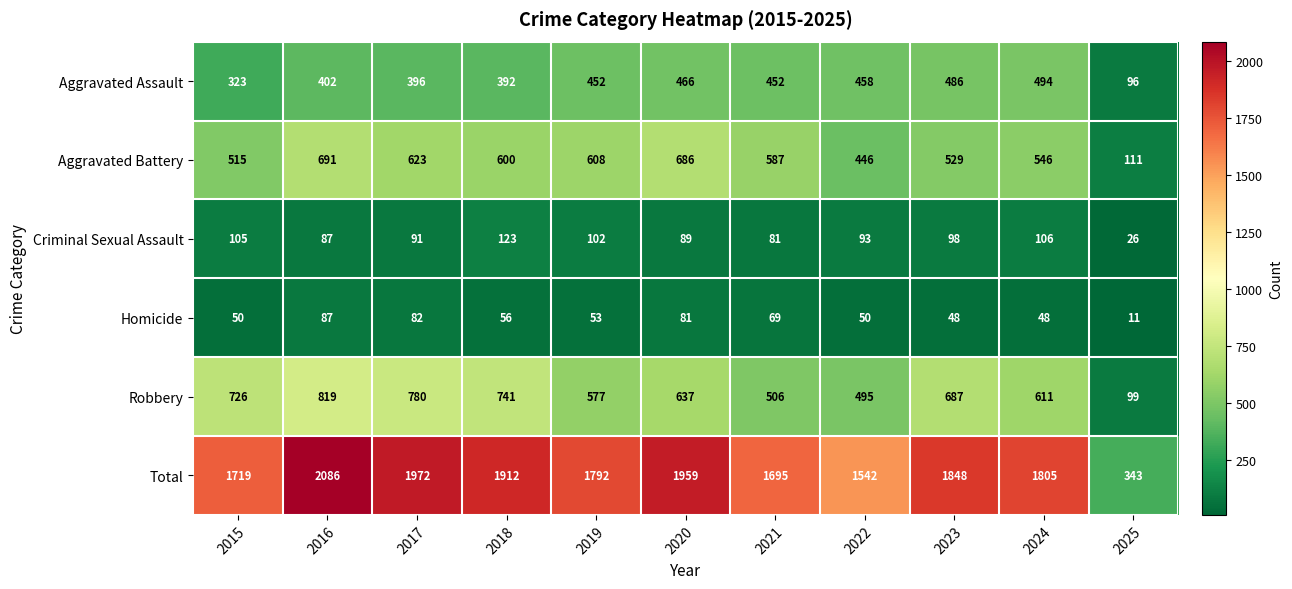

What is the average value of the Criminal Sexual Assault series?

91